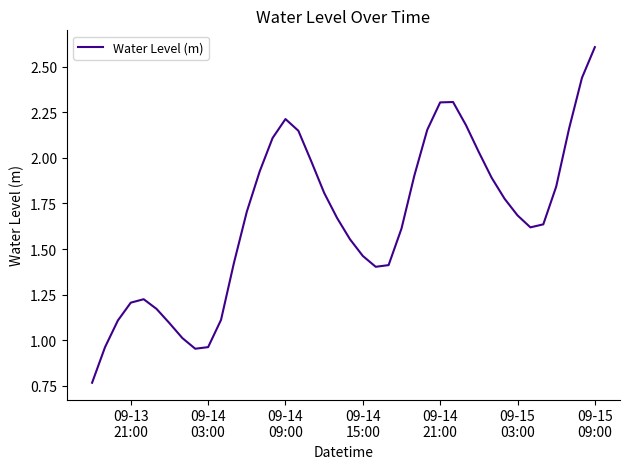

What is the maximum value shown in the chart?

2.6